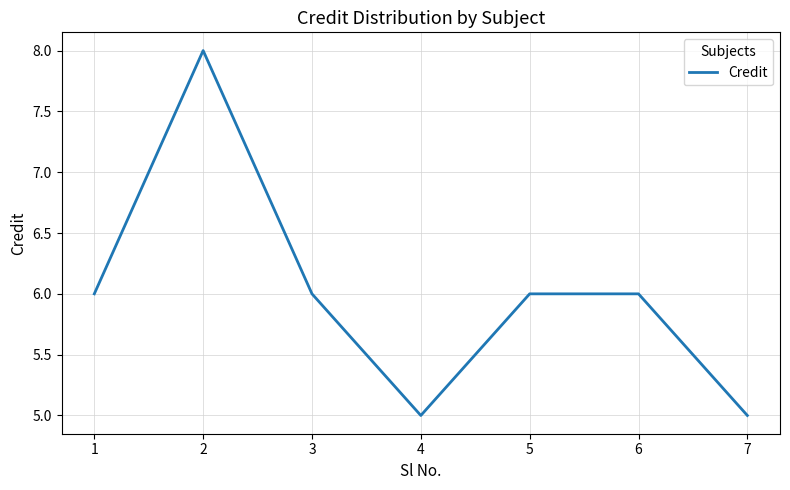

What is the maximum value shown in the chart?

8